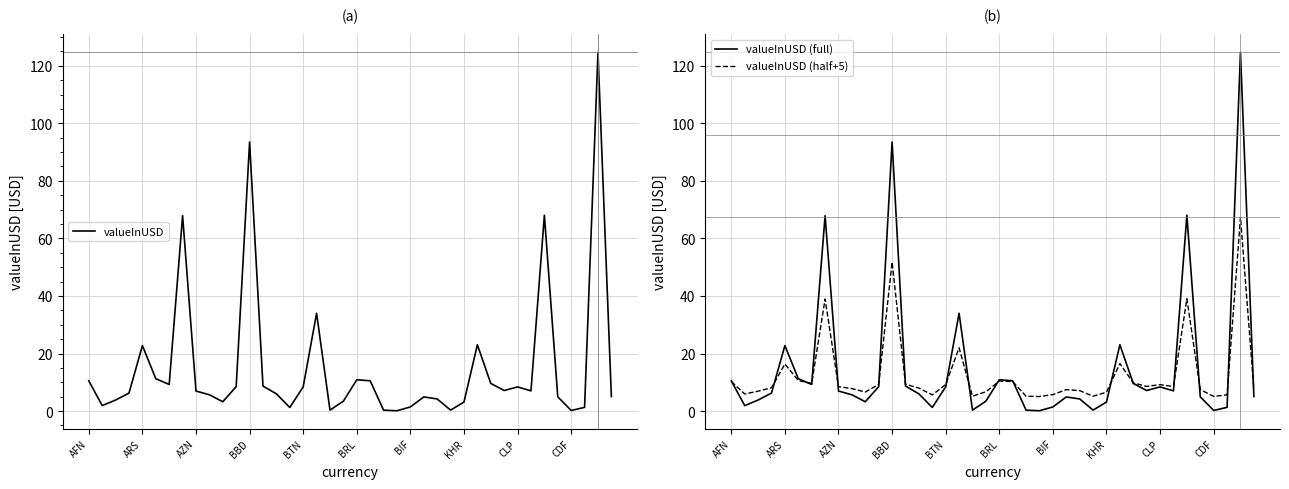

How many interior local valleys does the valueInUSD (full) series have?

10